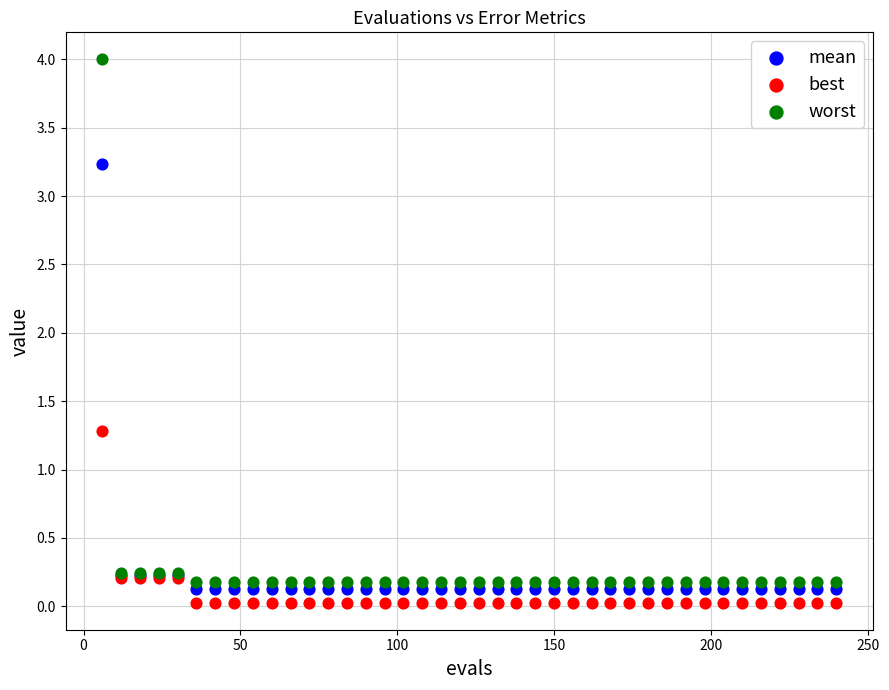

What are all the series names shown in the legend?

mean, best, worst